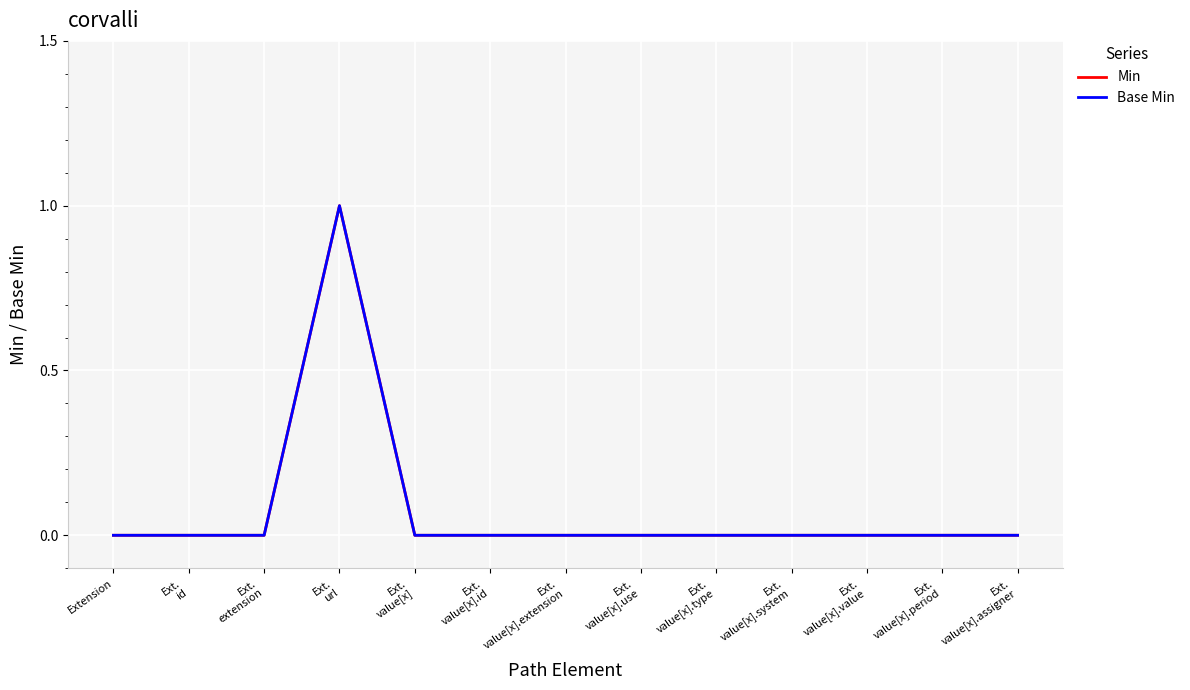

Is this an area chart (filled region under the line)?

No